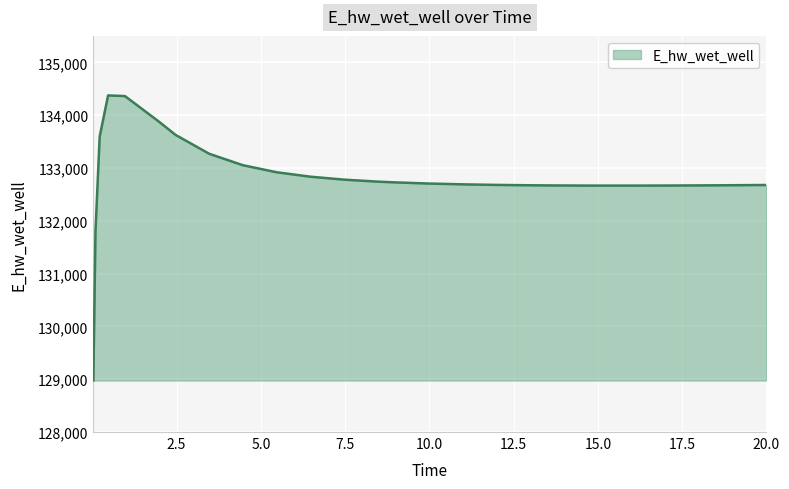

What is the minimum value shown in the chart?

128975.4